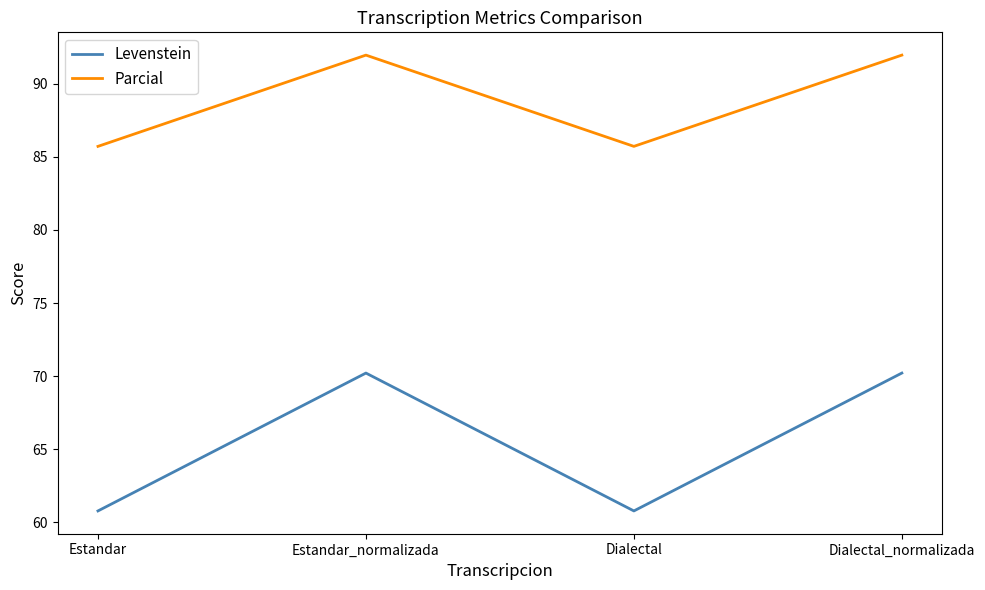

Reading left to right, extract all data points from this chart.

Levenstein: 60.8	70.2	60.8	70.2
Parcial: 85.7	92.0	85.7	92.0